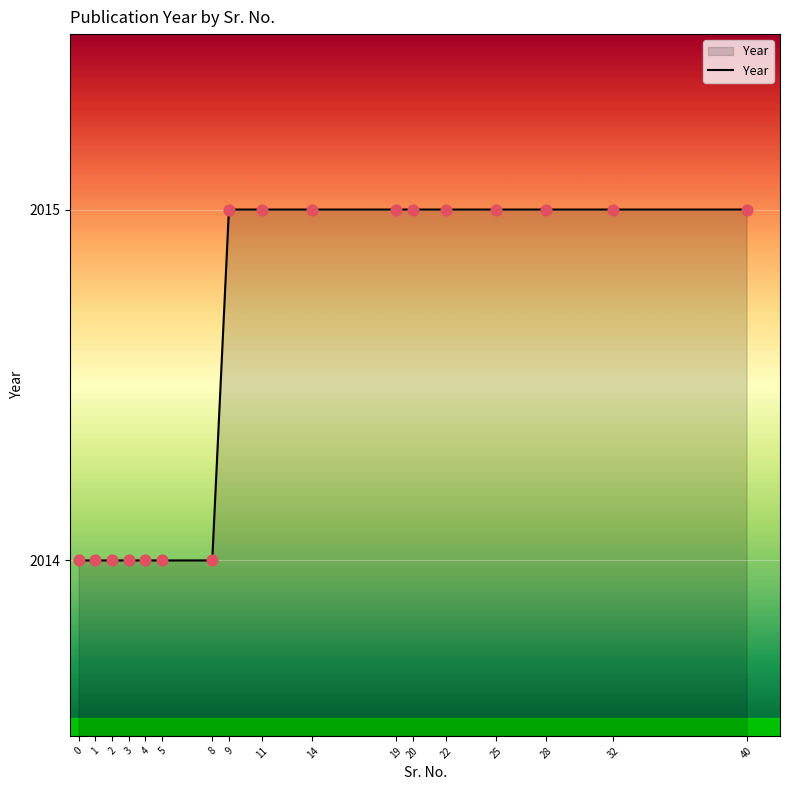

What is the change in value from 3 to 32?

+1